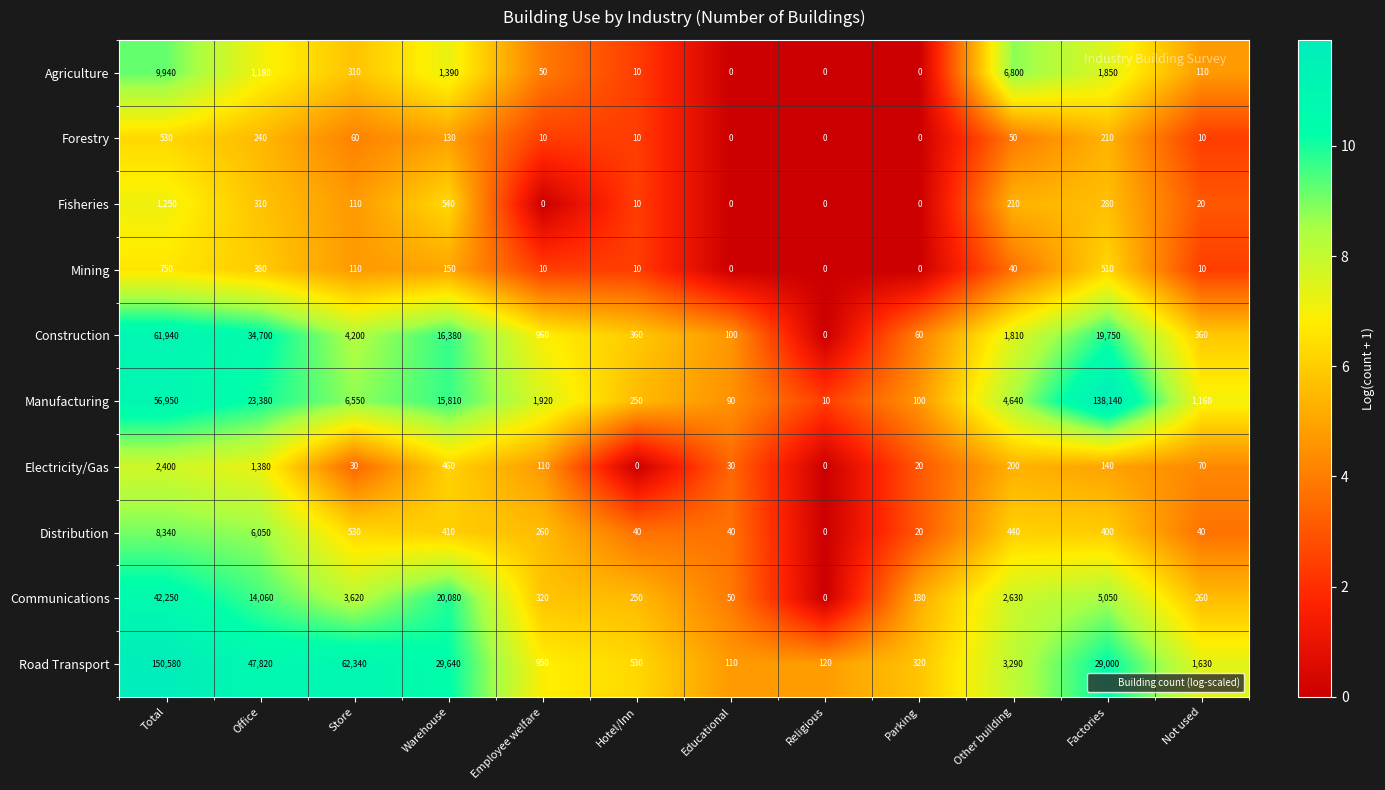

True or false: Fisheries has a value of 0 at Employee welfare.

True